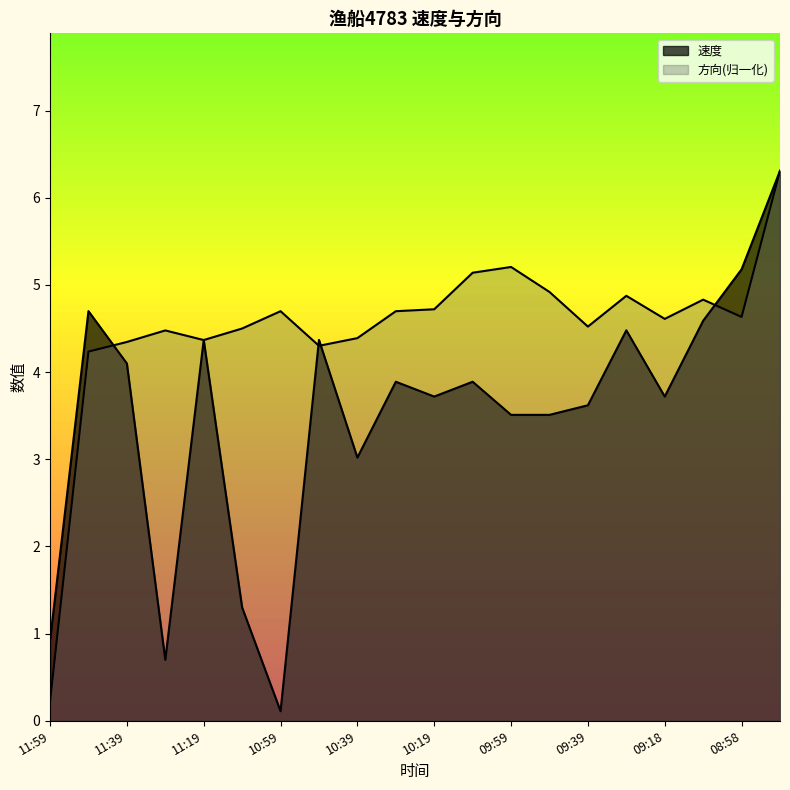

Reading right to left, extract all data points from this chart.

速度: 6.3	5.2	4.6	3.7	4.5	3.6	3.5	3.5	3.9	3.7	3.9	3.0	4.4	0.1	1.3	4.4	0.7	4.1	4.7	0.9
方向: 6.3	4.6	4.8	4.6	4.9	4.5	4.9	5.2	5.1	4.7	4.7	4.4	4.3	4.7	4.5	4.4	4.5	4.3	4.2	0.2